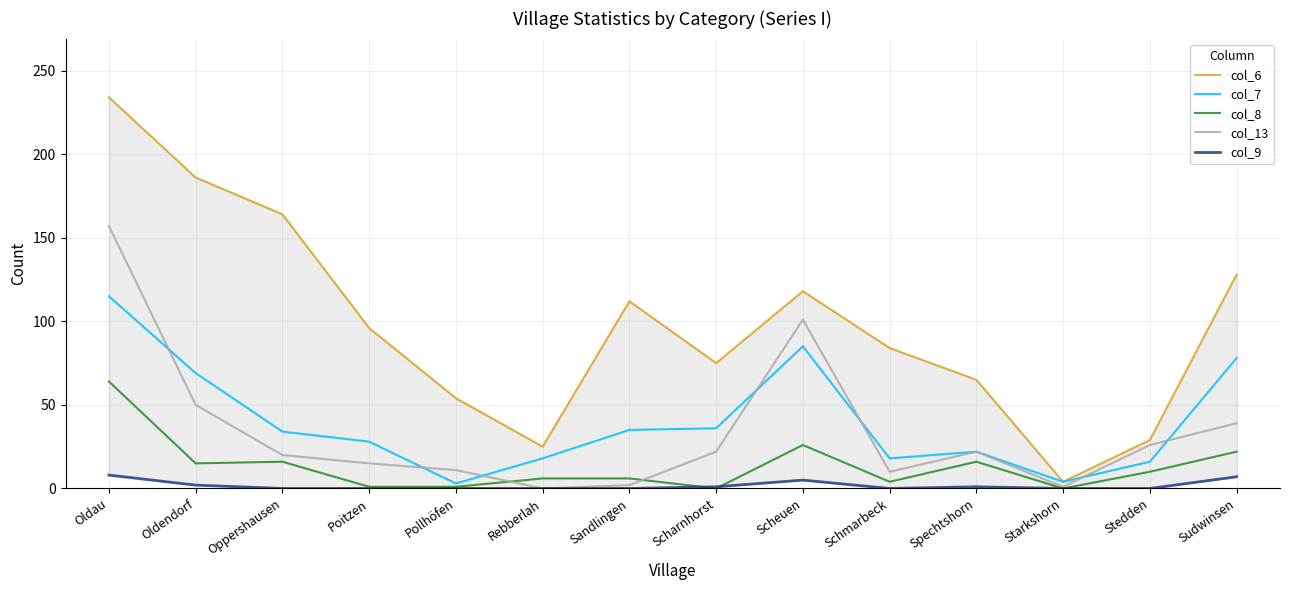

What are all the series names shown in the legend?

col_6, col_7, col_8, col_13, col_9